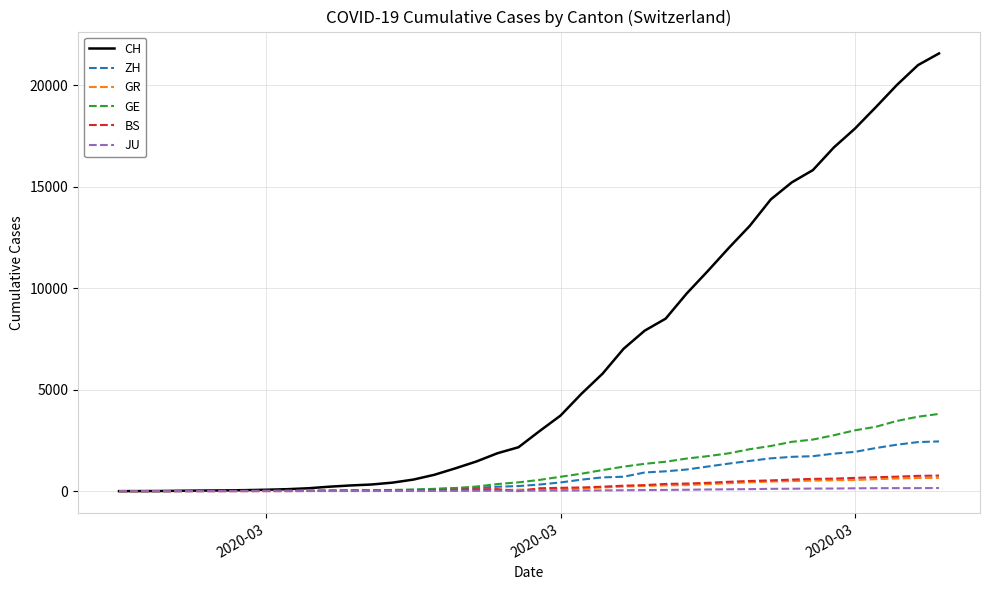

Which series has the widest spread of values?

CH